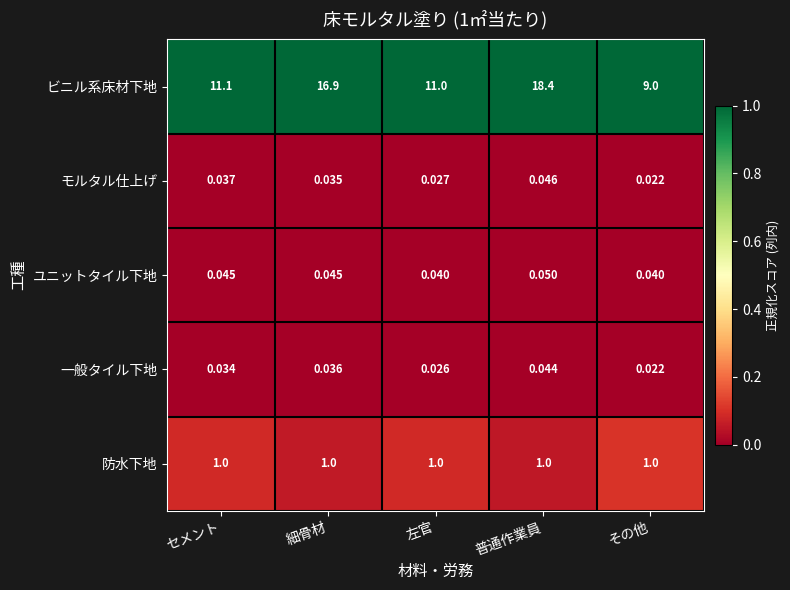

Which category has the lowest value across all series?

その他